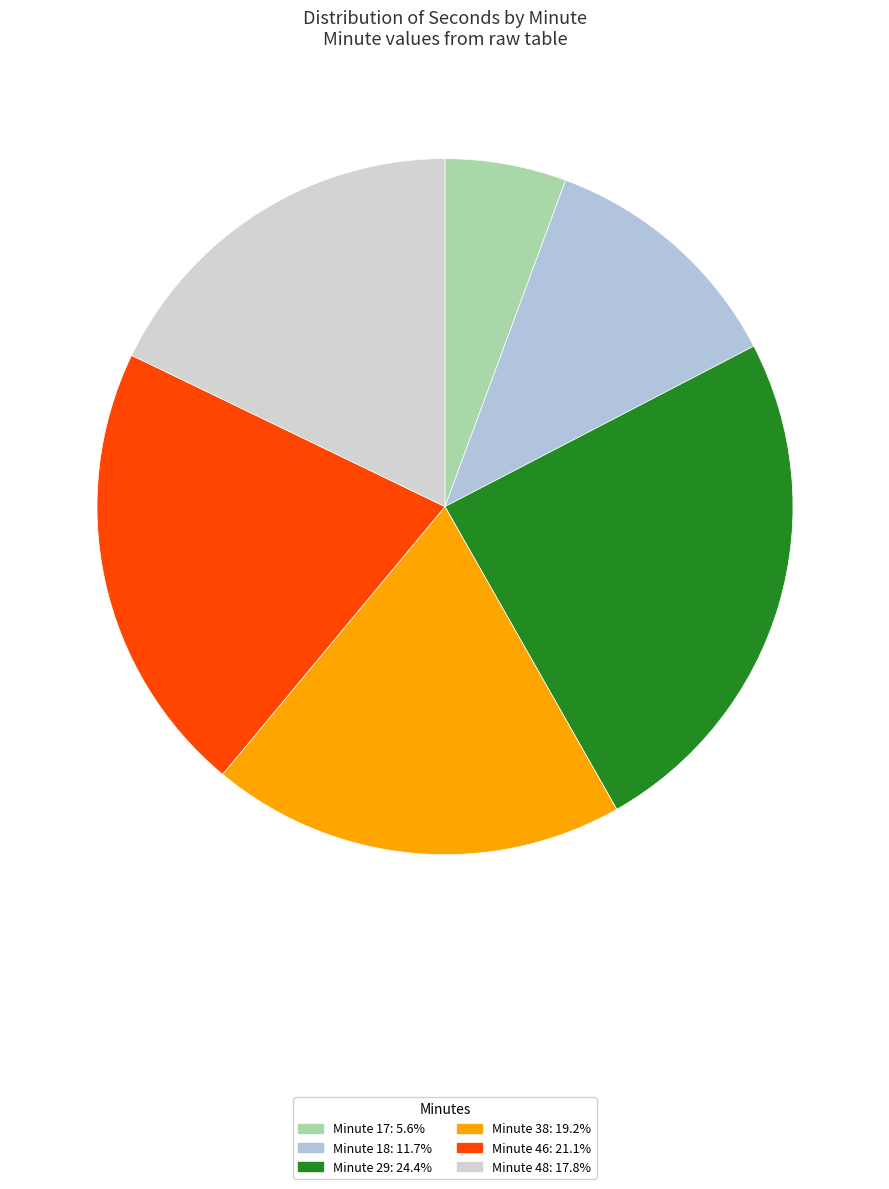

Count the number of slices in the pie.

6